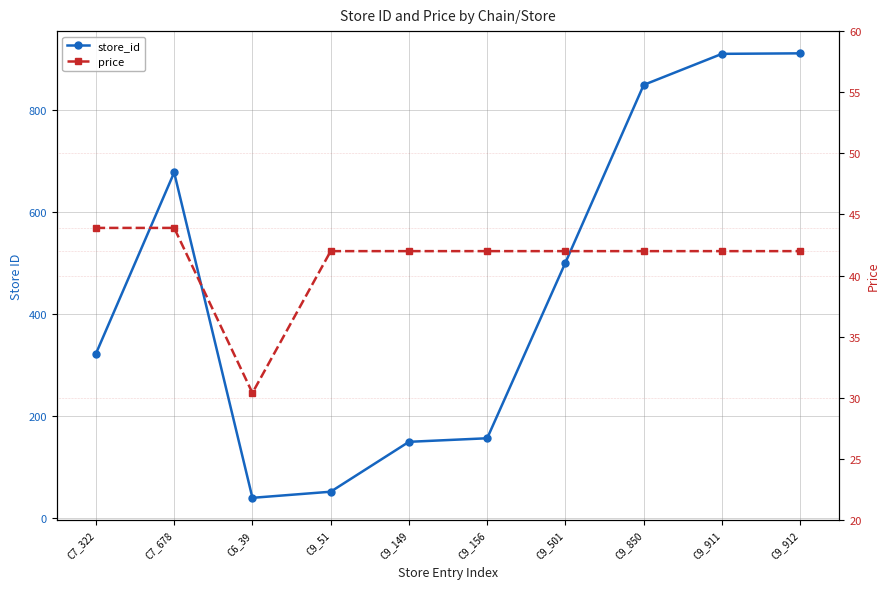

At which category does the chart reach its peak across all series?

C9_912